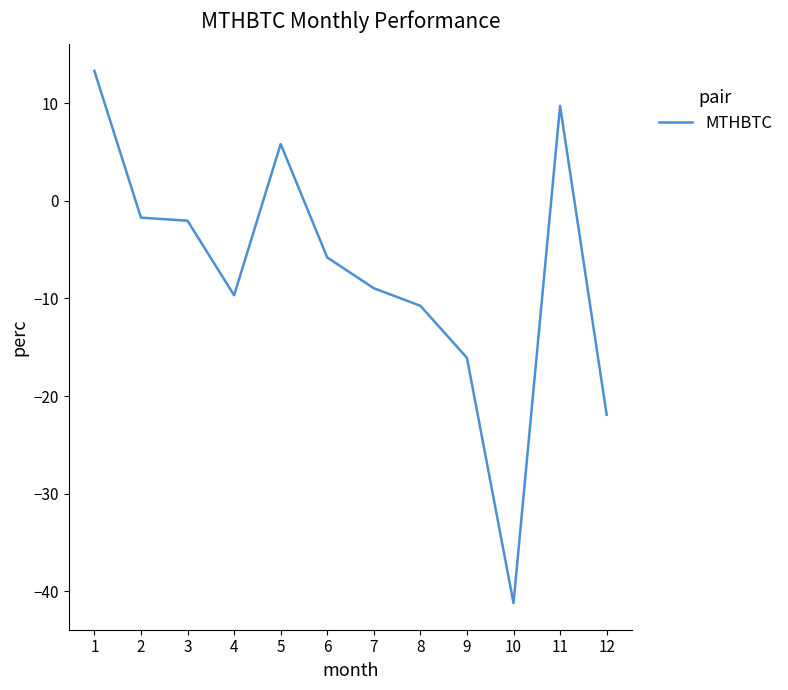

Which category has the lowest value across all series?

10